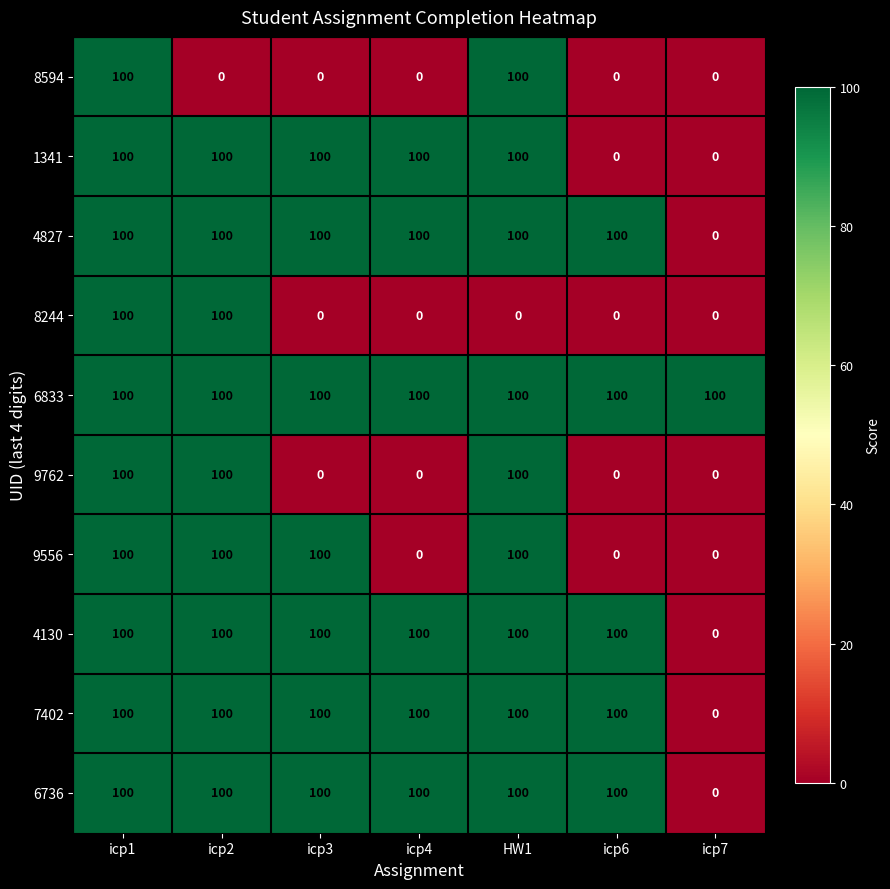

What is the spread (max minus min) of values at icp4?

100